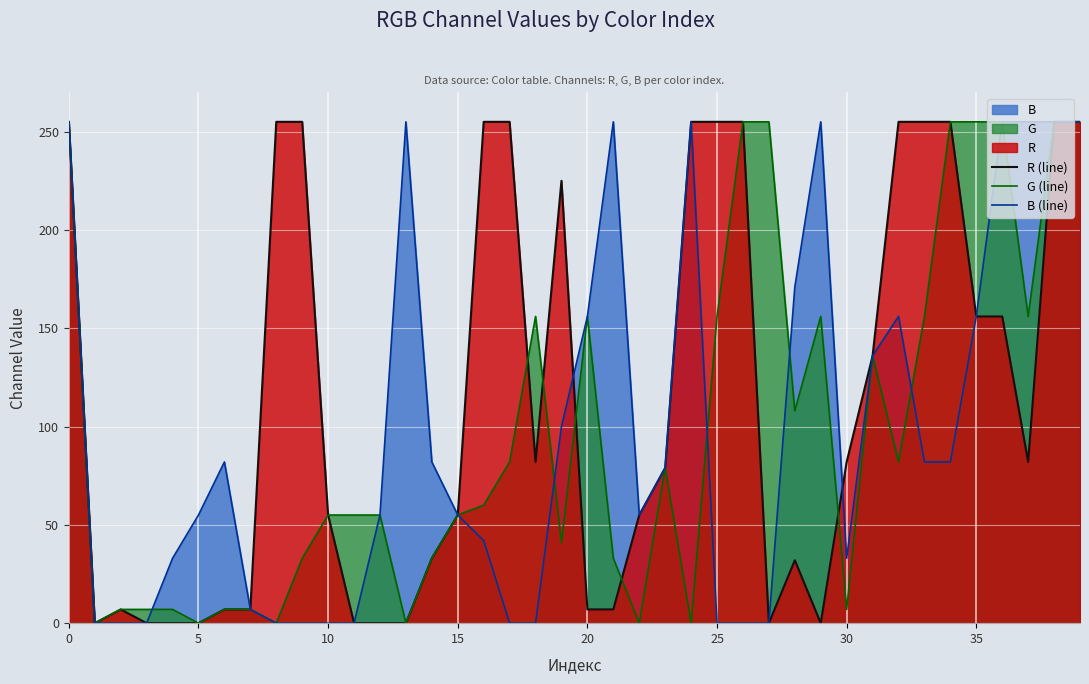

True or false: G (line) and R (line) intersect in this chart.

True